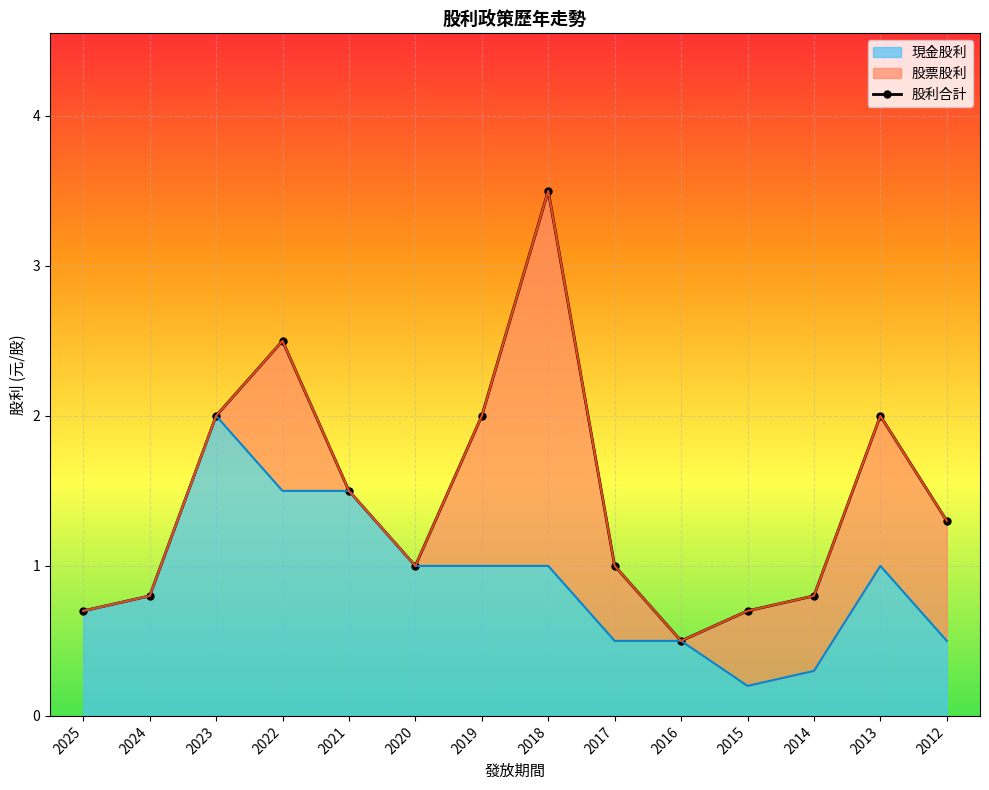

At which category does the chart reach its minimum across all series?

2016